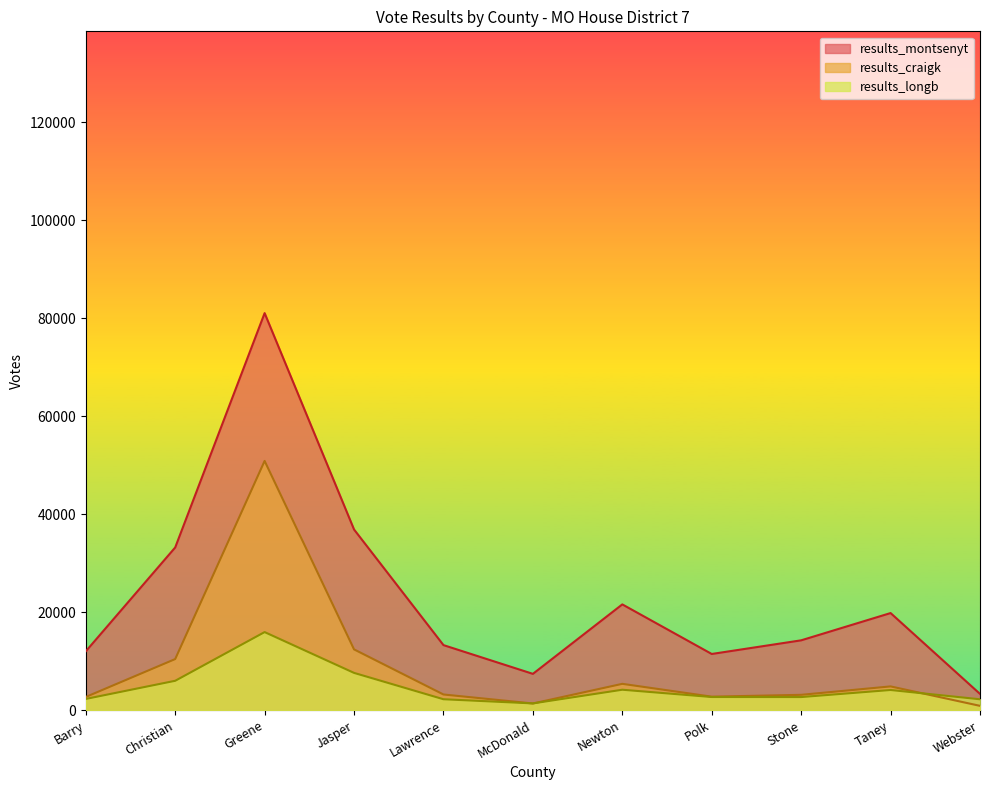

True or false: results_craigk and results_longb cross at least once.

True